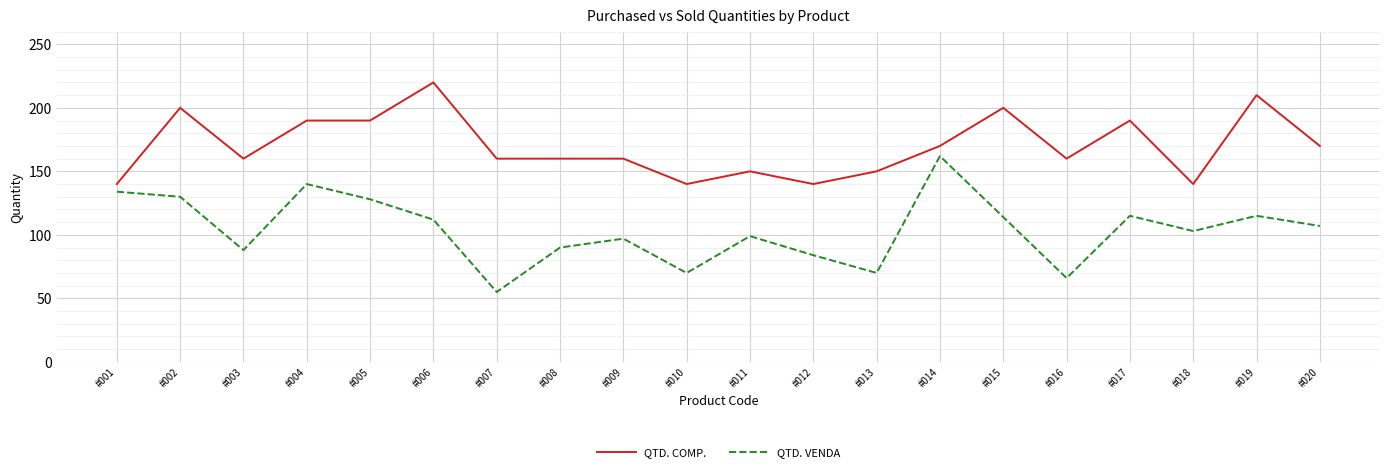

How many values in the QTD. COMP. series are below 160?

6